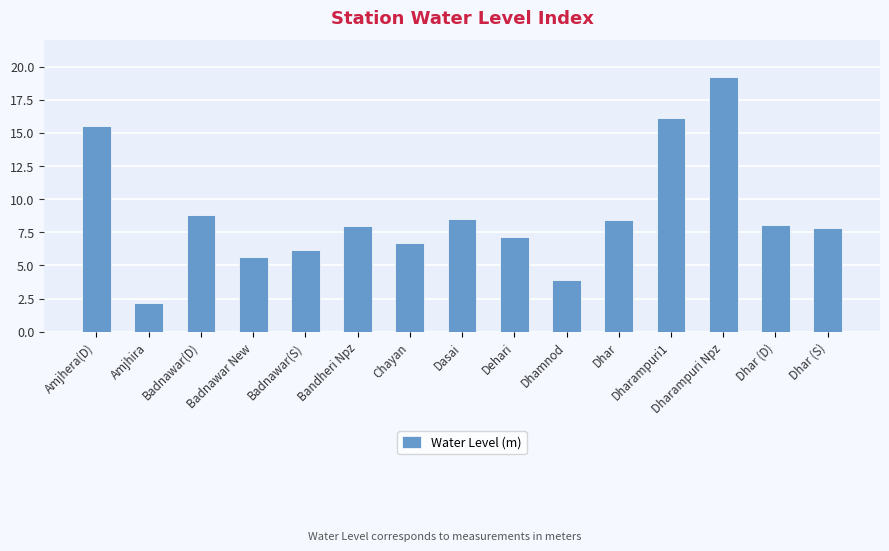

Which has a higher value, Dhar (S) or Badnawar(D)?

Badnawar(D)